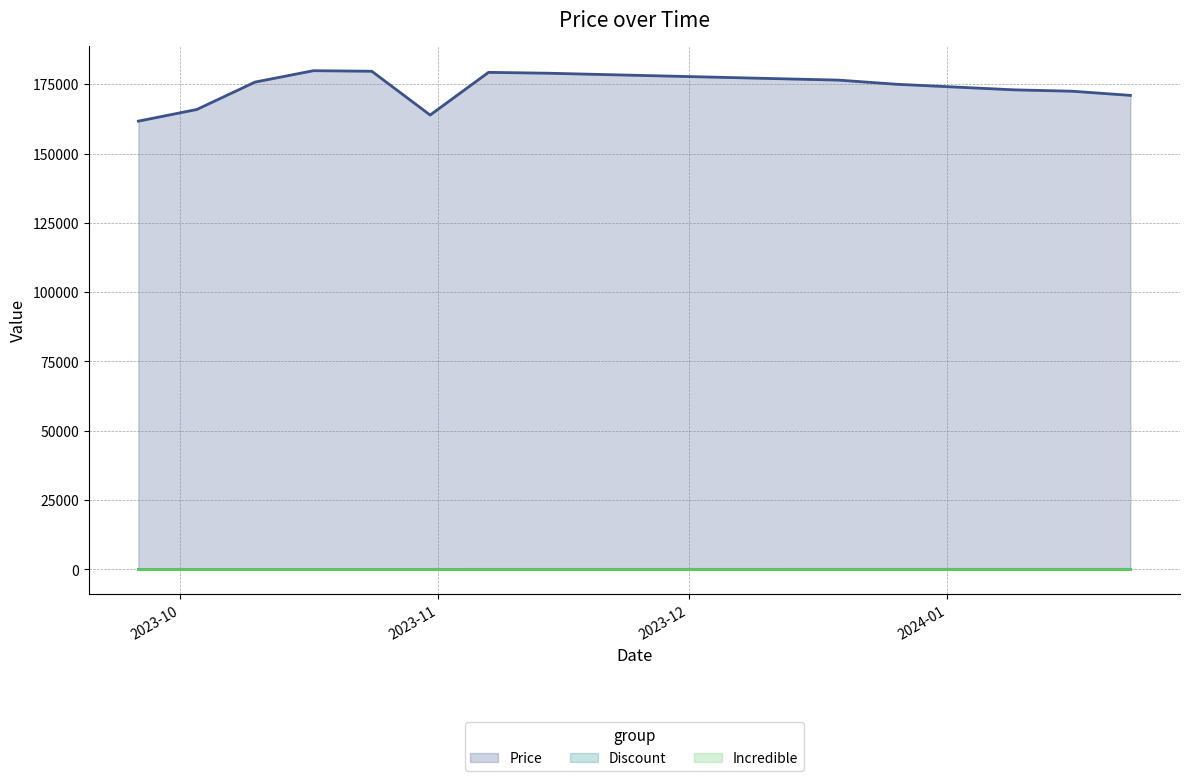

True or false: Price and Discount intersect in this chart.

False